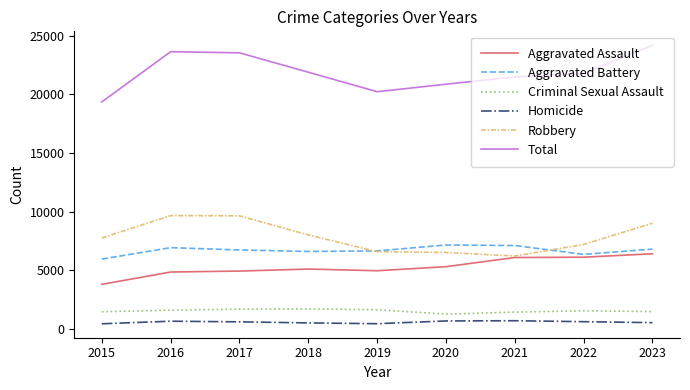

What is the approximate value of Total at 2021?

21490